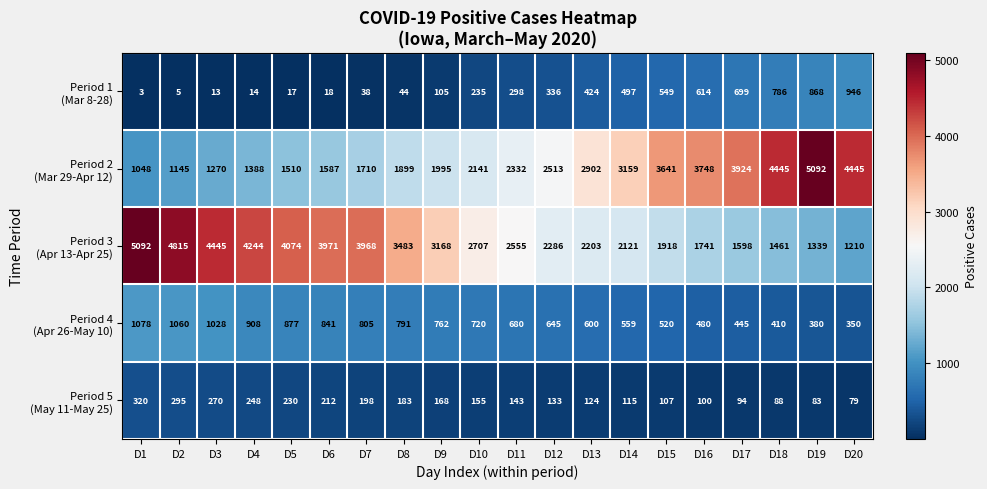

At how many categories does at least one series exceed 3?

20